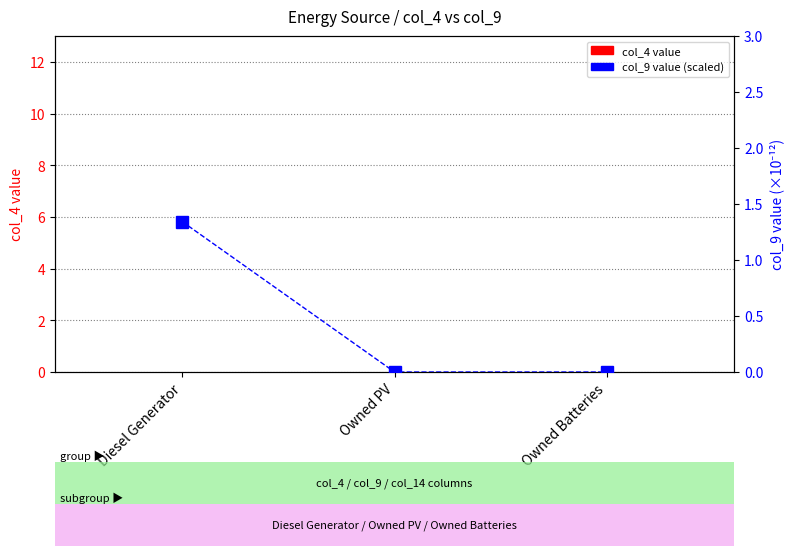

Which series changed the most between Diesel Generator and Owned PV?

col_9 value (scaled ×10¹²)